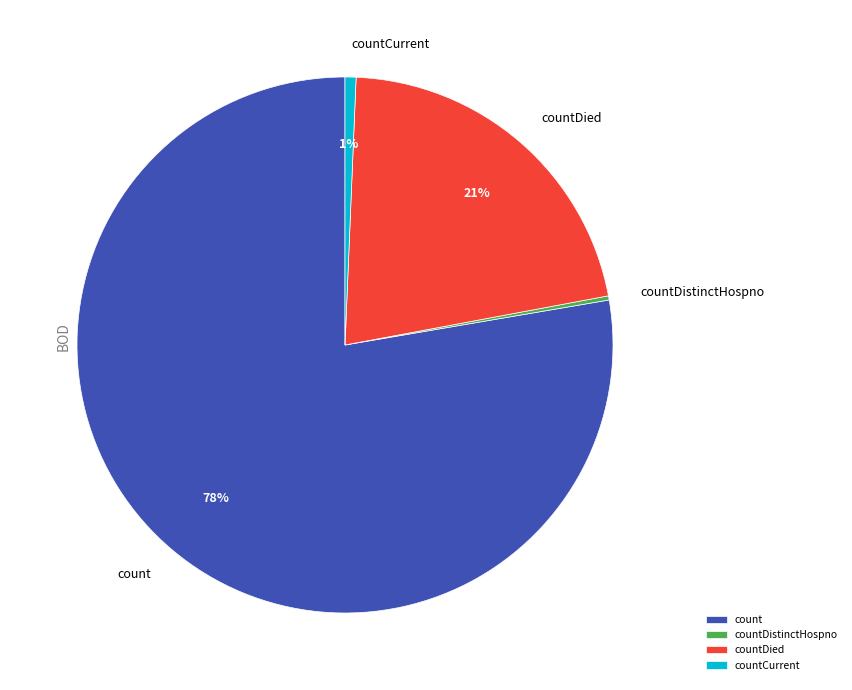

Which has a higher value, countCurrent or countDied?

countDied